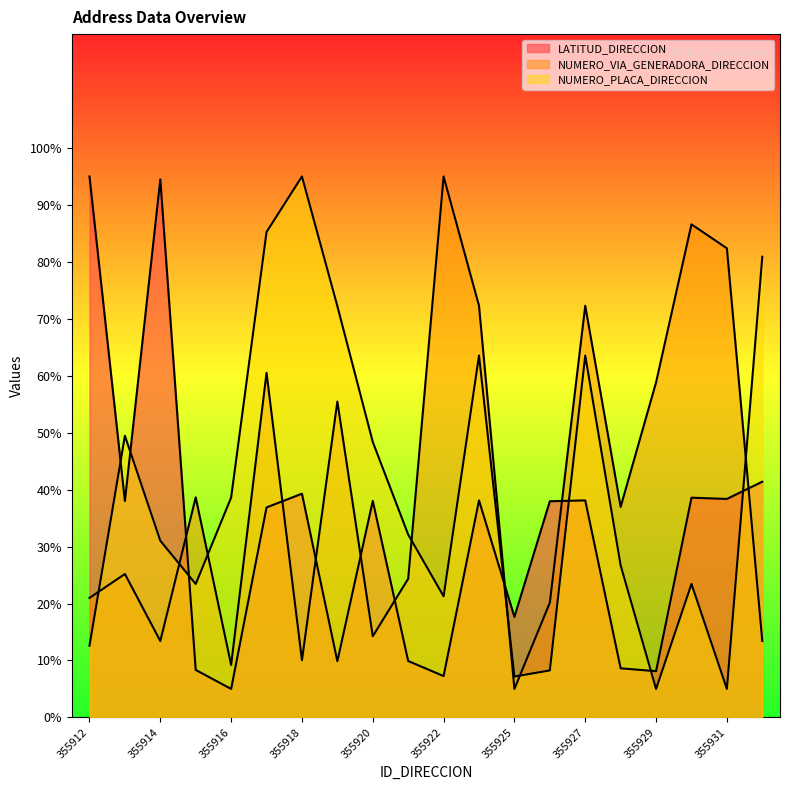

What are all the series names shown in the legend?

LATITUD_DIRECCION, NUMERO_VIA_GENERADORA_DIRECCION, NUMERO_PLACA_DIRECCION